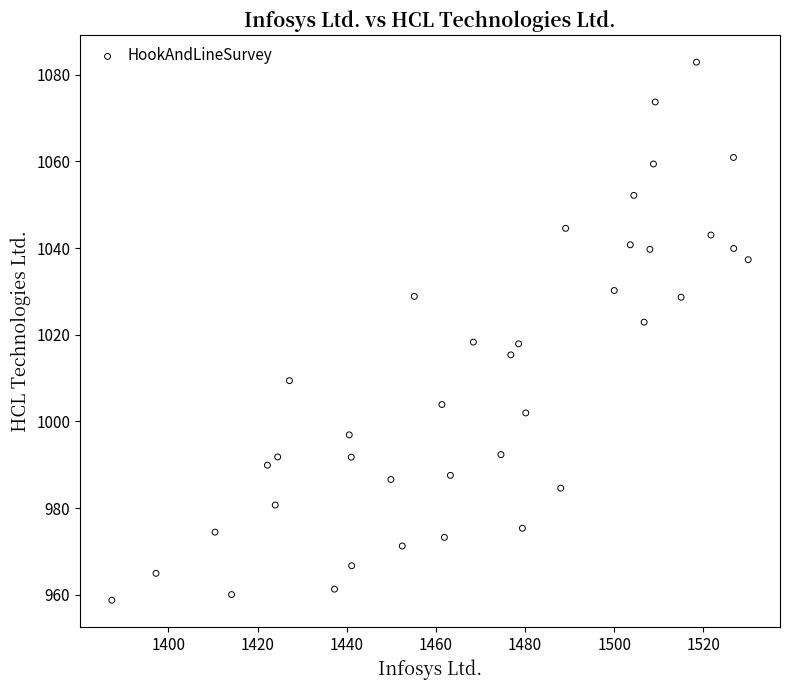

What is the range of Y values (max minus min)?

124.2